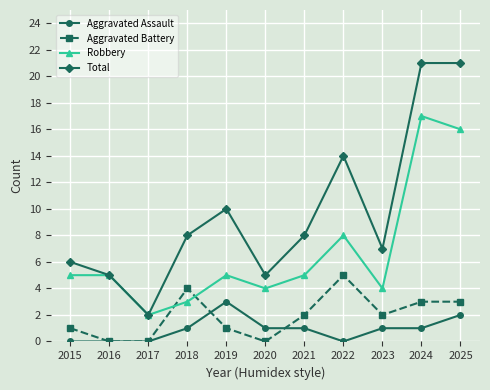

True or false: Total and Aggravated Battery intersect in this chart.

False